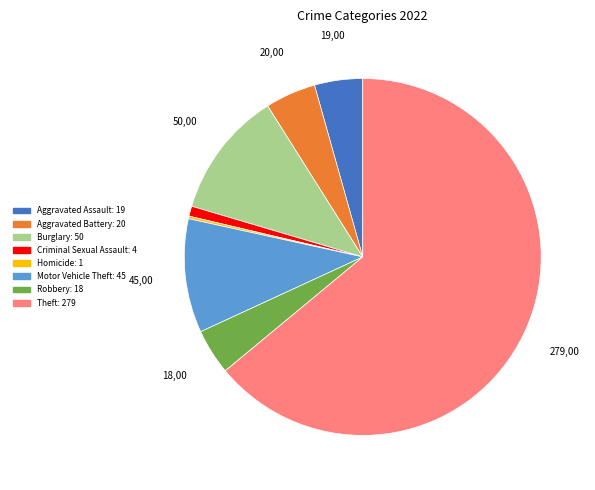

Is there any slice that represents more than half of the pie?

Yes